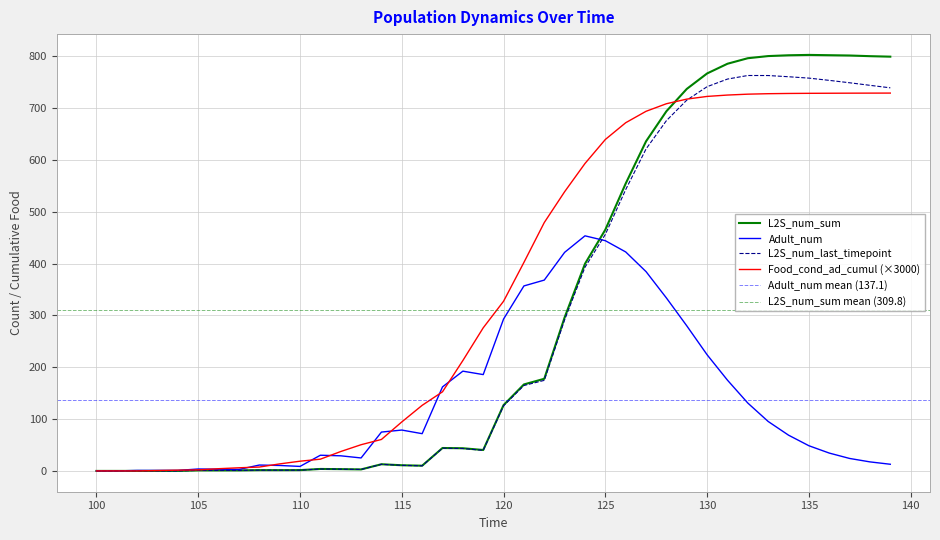

At which category does the chart reach its peak across all series?

135